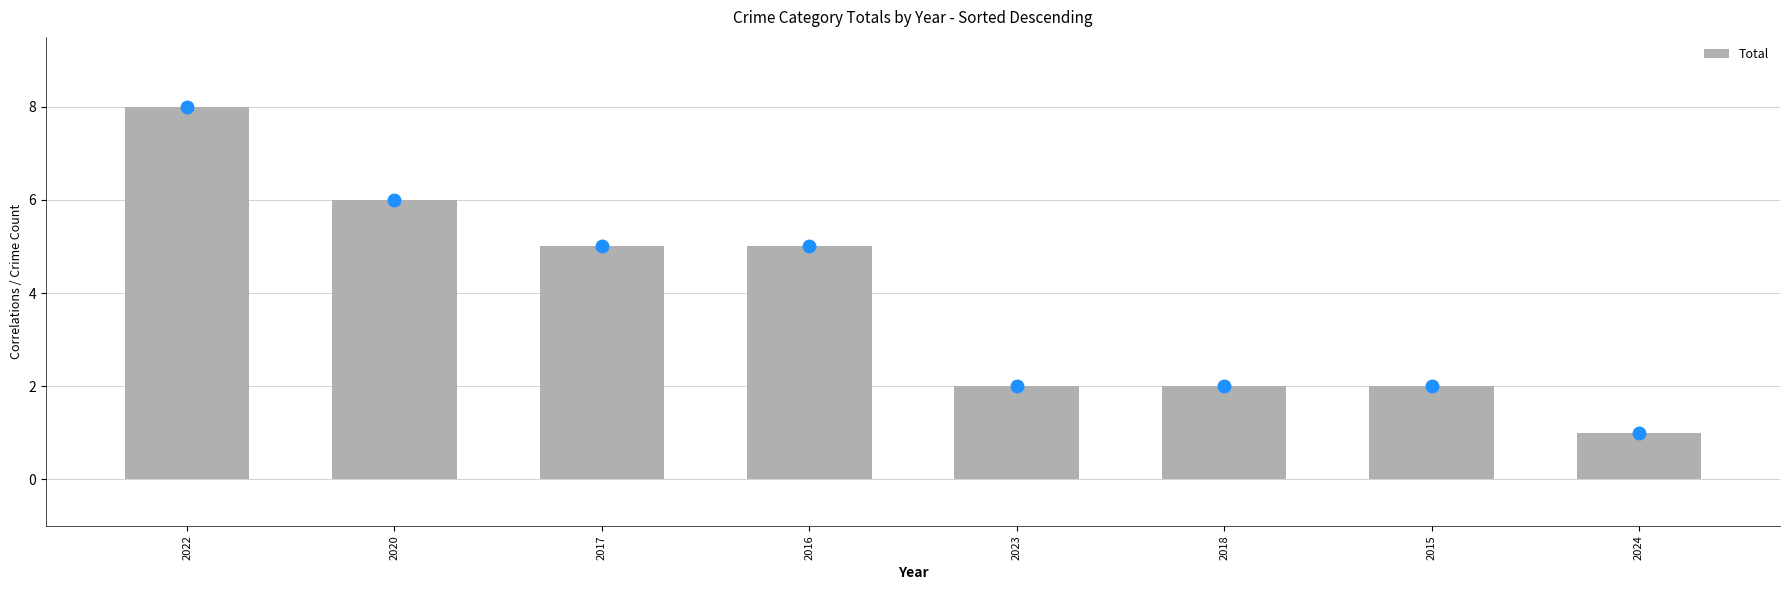

What position from the right is 2022?

8